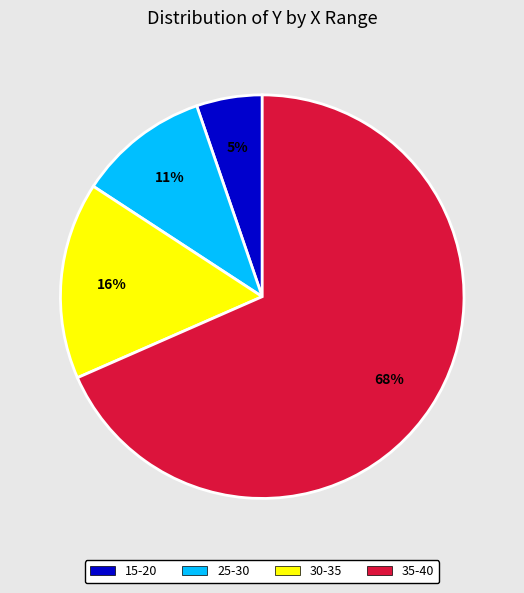

To the nearest percent, what portion does 25-30 represent?

11%